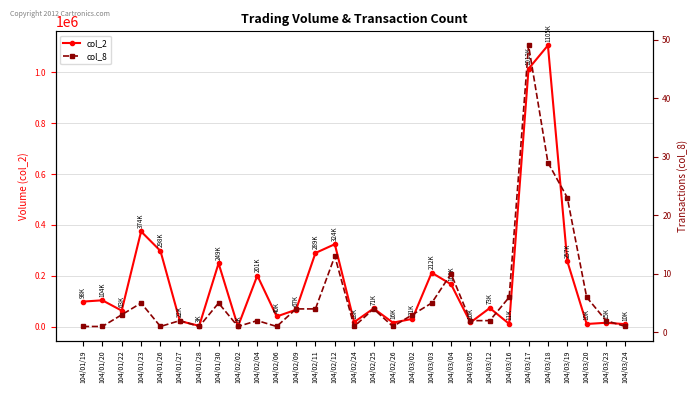

What is the value of the col_2 point at the 28th from the left?

15750